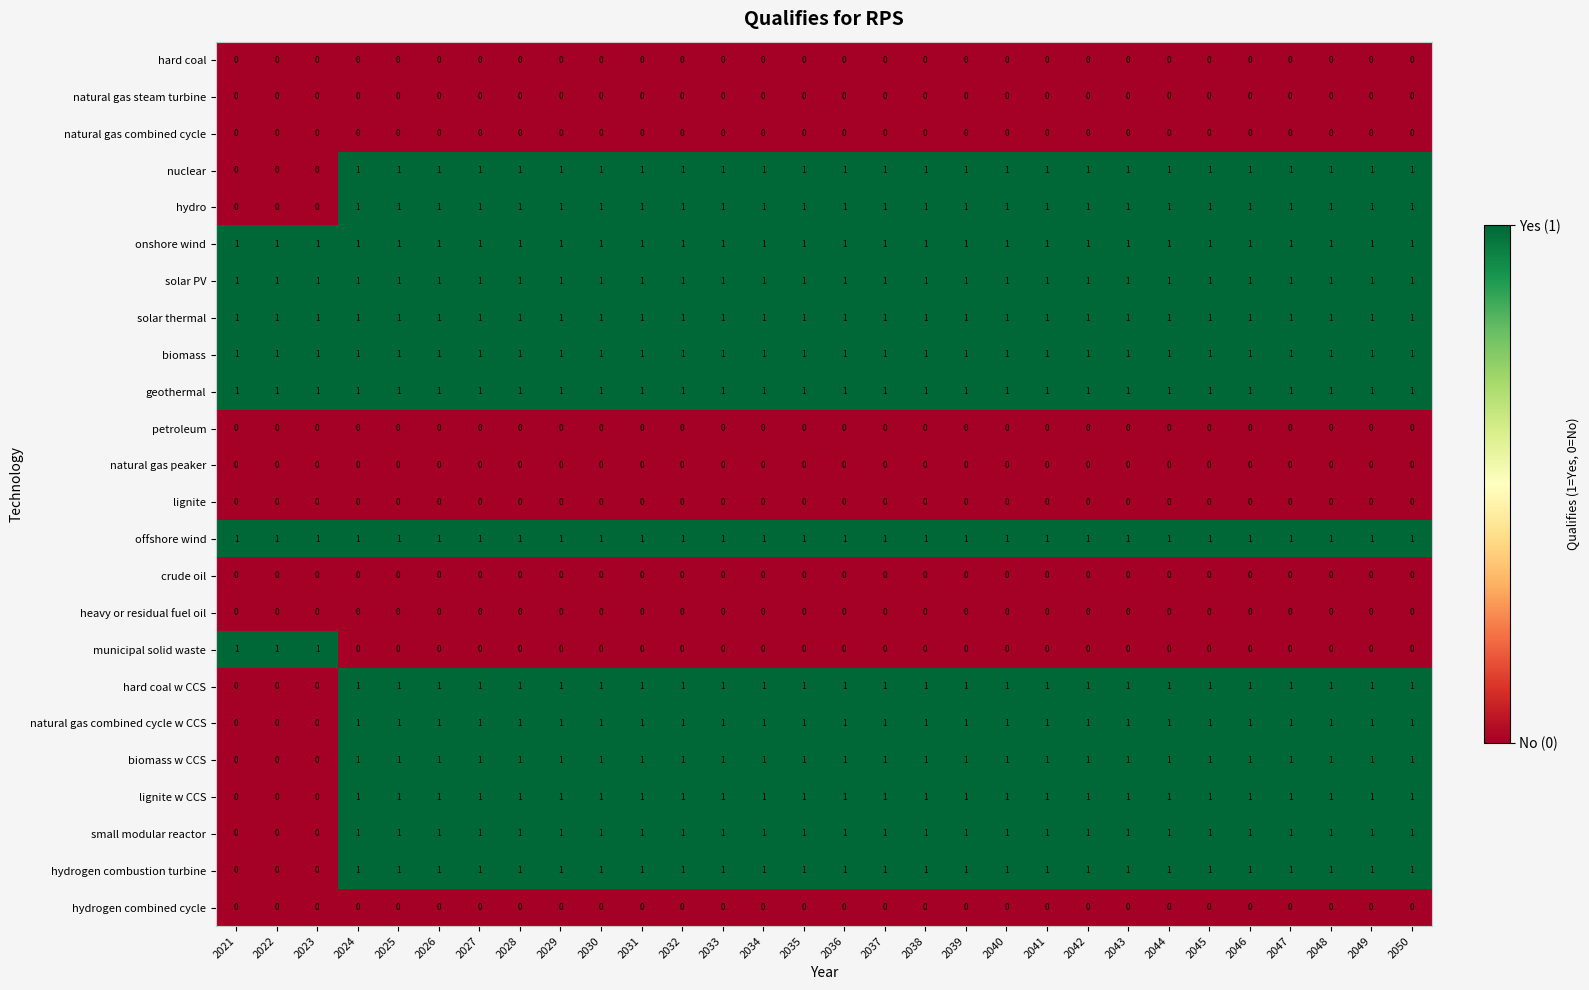

The value of hard coal w CCS at 2046 is 1. True or false?

True